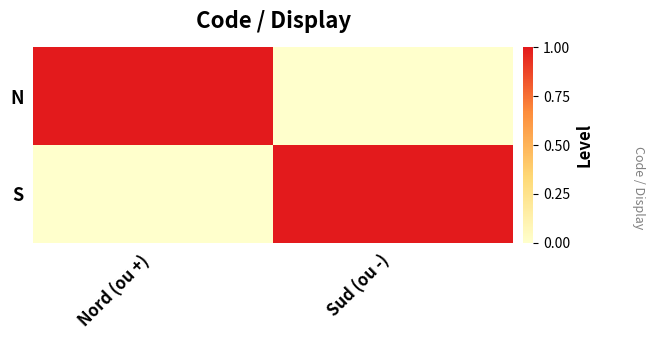

Reading left to right, what are all the values shown in this chart?

N: Nord (ou +)=1	Sud (ou -)=0
S: Nord (ou +)=0	Sud (ou -)=1